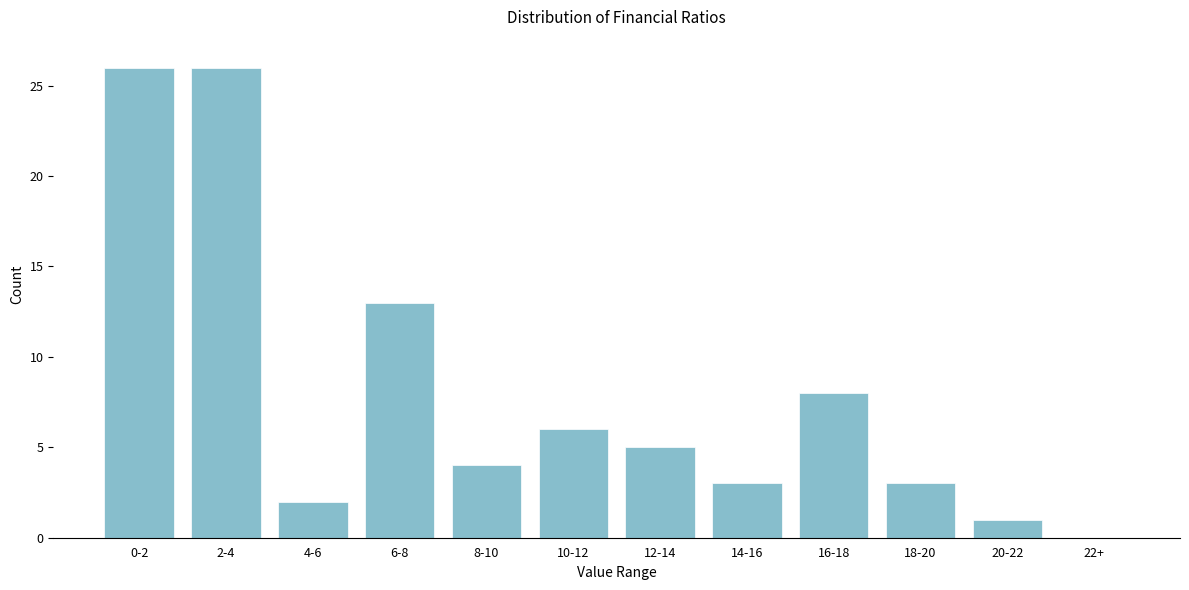

Reading left to right, list all the values displayed in this chart.

0-2=26	2-4=26	4-6=2	6-8=13	8-10=4	10-12=6	12-14=5	14-16=3	16-18=8	18-20=3	20-22=1	22+=0